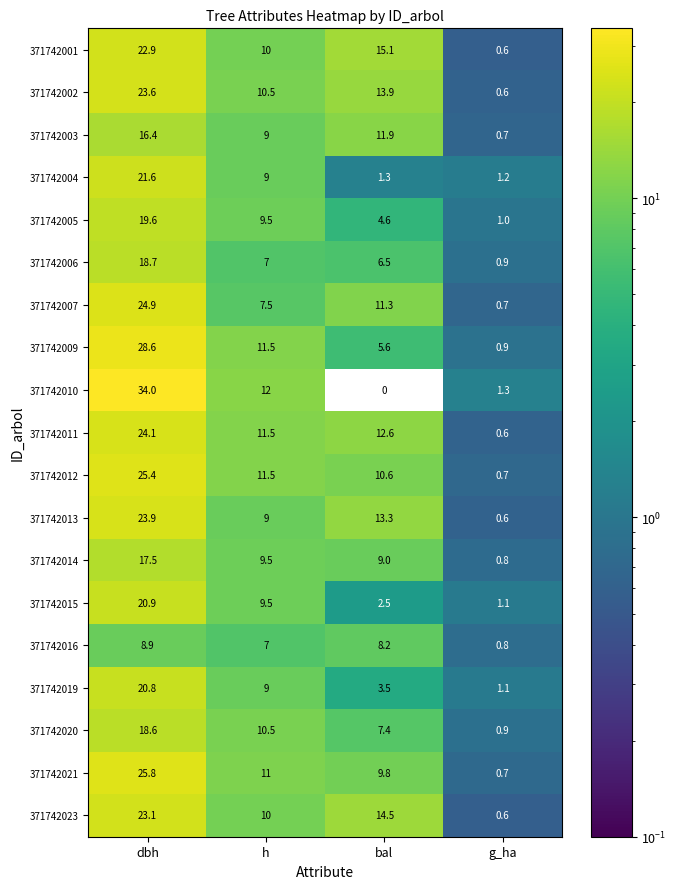

What is the total value across all series at bal?

161.6